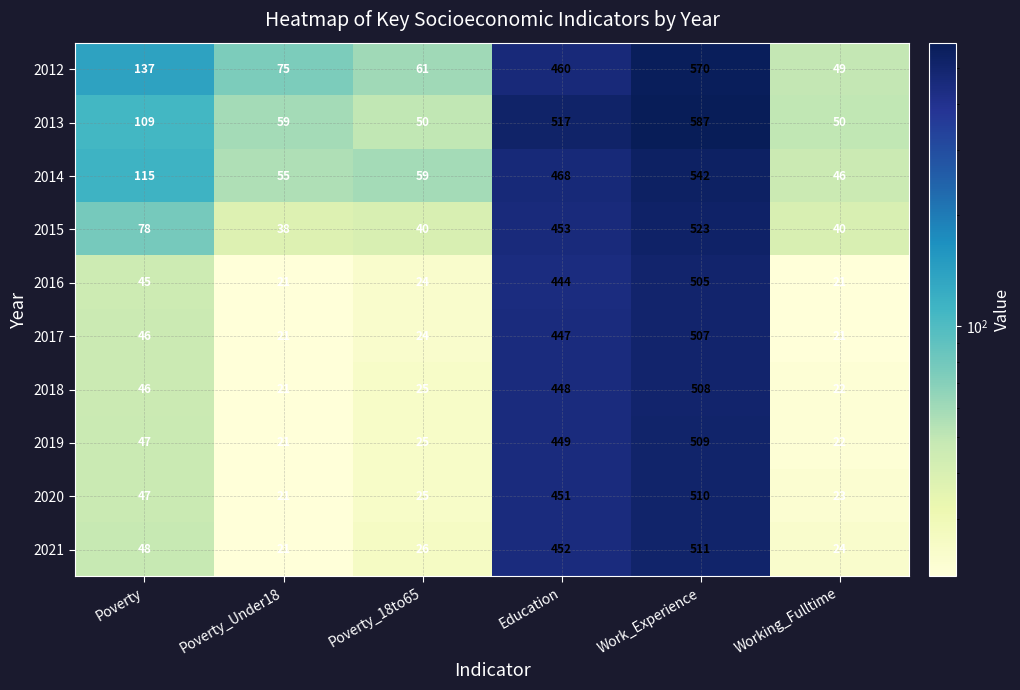

What is the greatest value displayed?

587